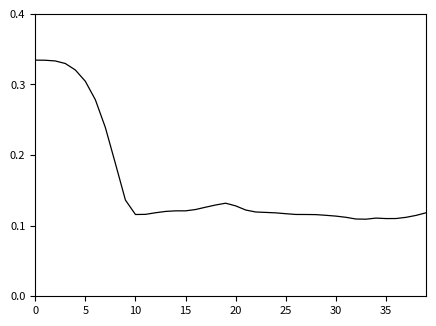

Is this an area chart (filled region under the line)?

No